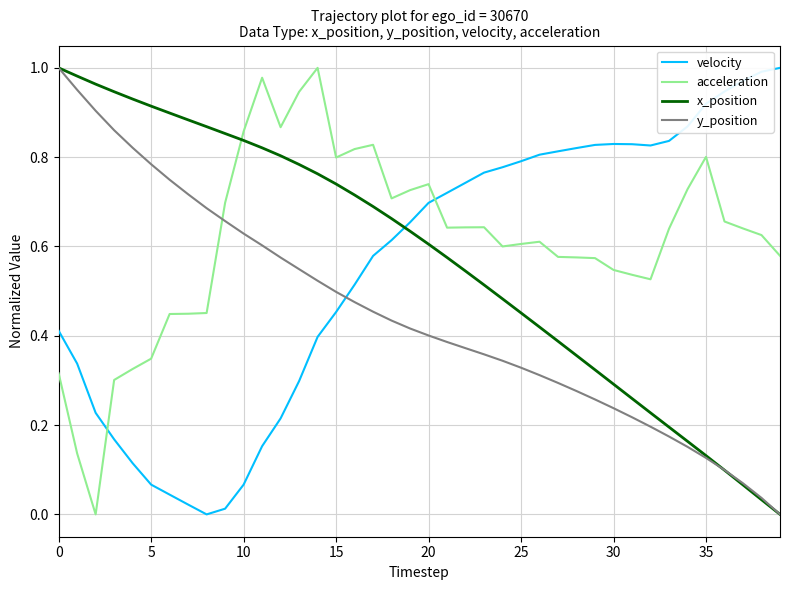

Which series ends up on top after the final intersection of acceleration and y_position?

acceleration